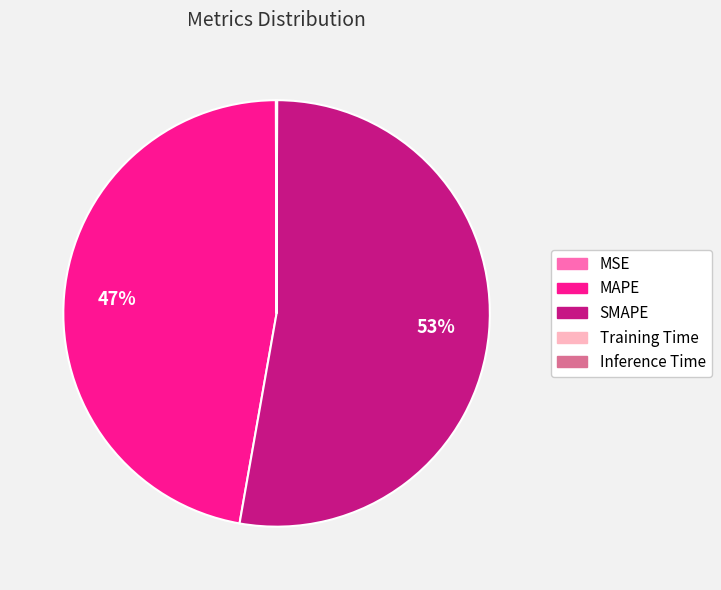

Which category has the biggest portion of the pie?

SMAPE